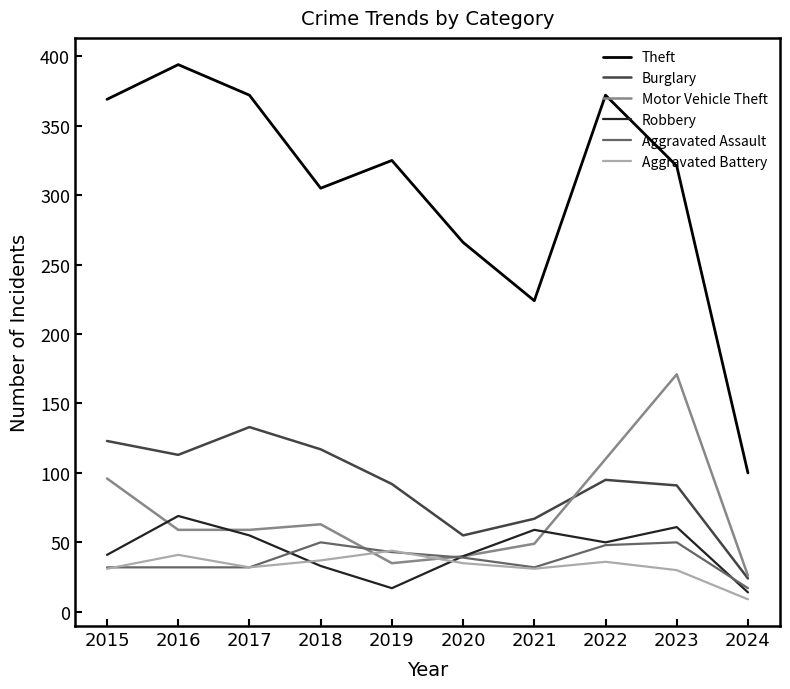

True or false: Aggravated Assault has a value of 32 at 2018.

False